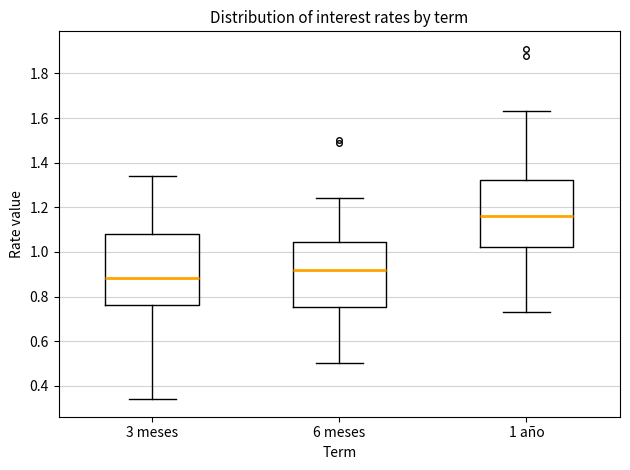

Where does the lower whisker of the box for 6 meses end on the y-axis? The values are not printed on the chart, so give them approximately, as read against the axis.

0.50